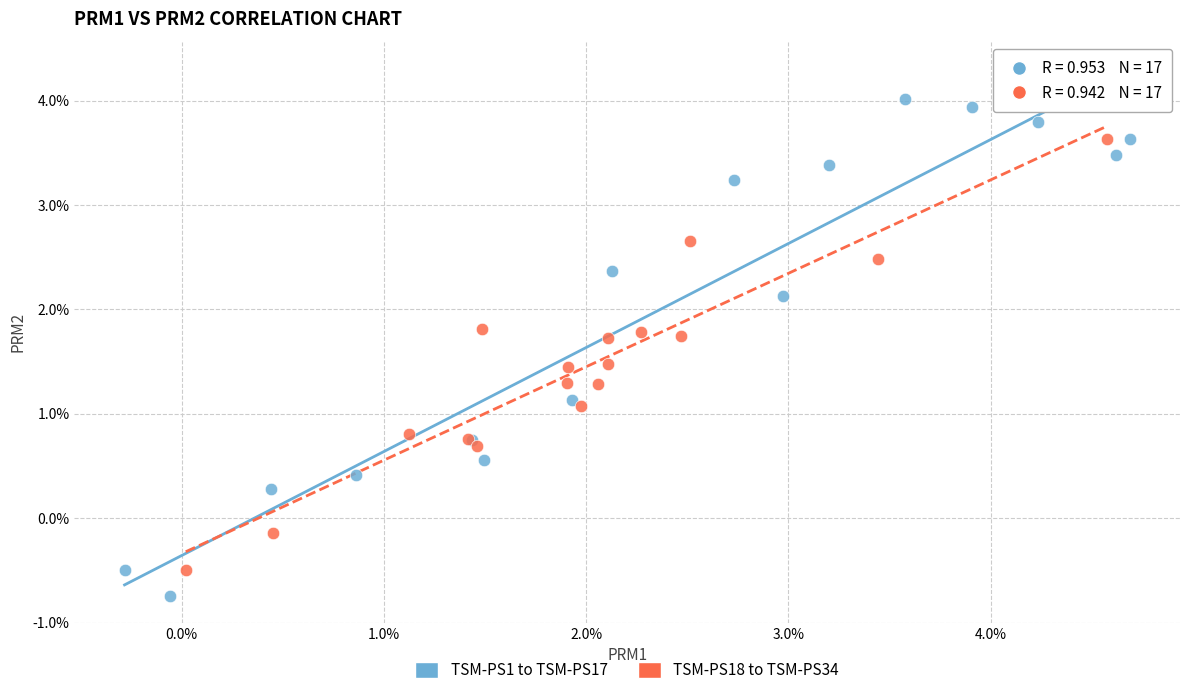

Which series contains the highest Y value?

TSM-PS1 to TSM-PS17